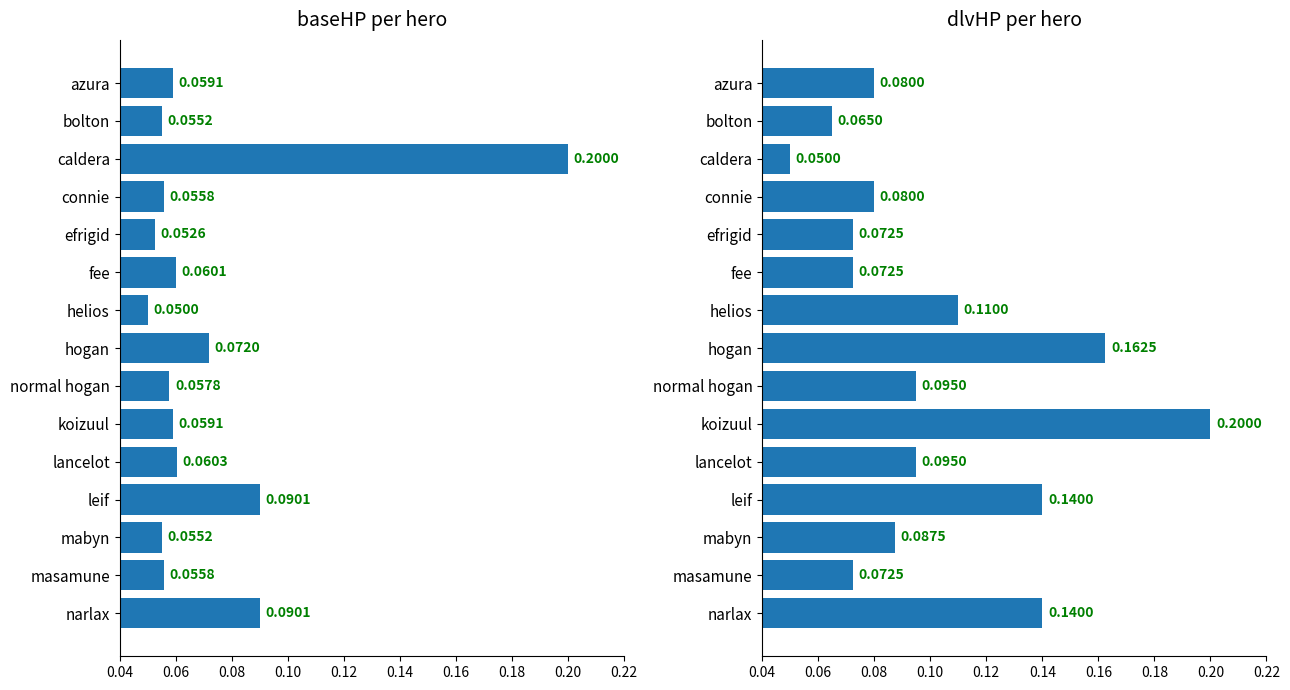

Reading left to right, extract all data points from this chart.

baseHP: 0.1	0.1	0.2	0.1	0.1	0.1	0.1	0.1	0.1	0.1	0.1	0.1	0.1	0.1	0.1
dlvHP: 0.1	0.1	0.1	0.1	0.1	0.1	0.1	0.2	0.1	0.2	0.1	0.1	0.1	0.1	0.1